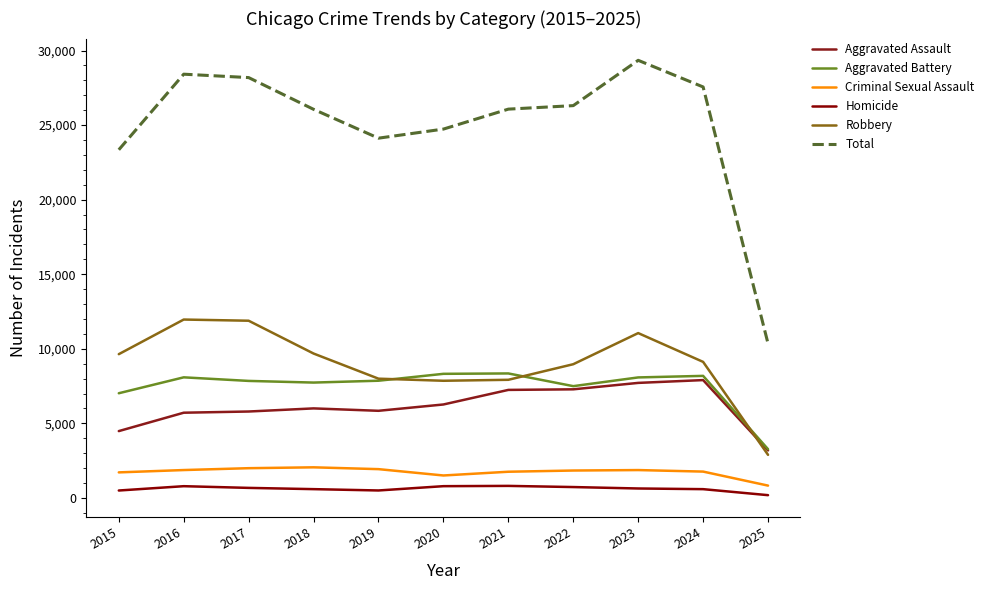

What is the sum of the Criminal Sexual Assault values at 2017 and 2019?

3922